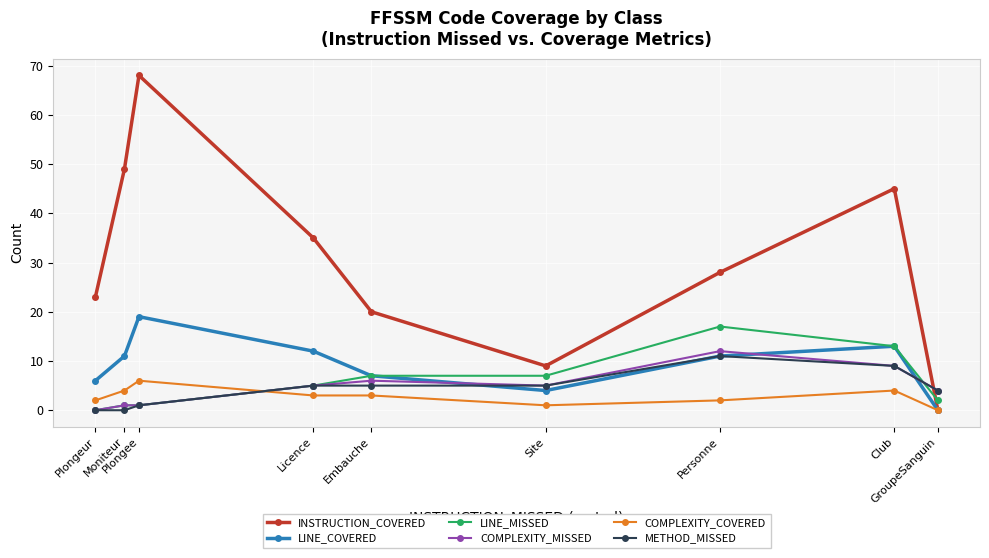

At how many categories does at least one series exceed 24?

5